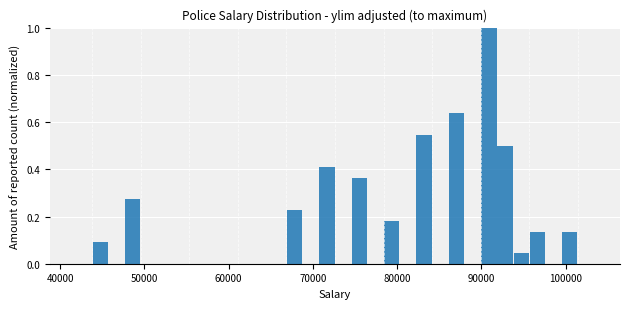

Read against the x-axis, roughly where is the centre of the tallest bar?

91000